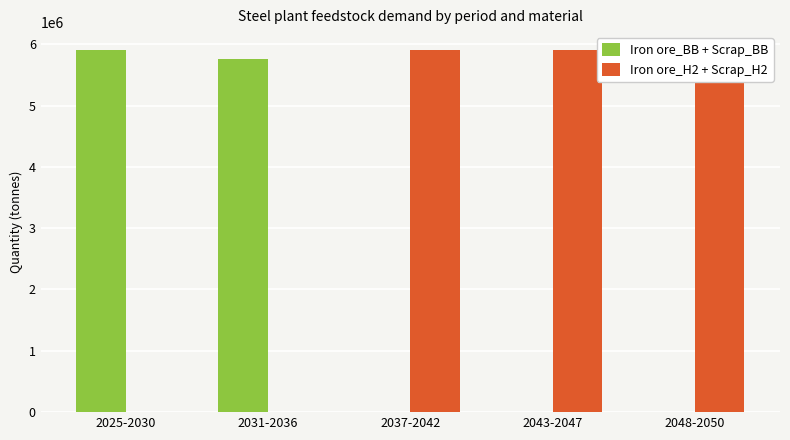

What is the average value of the Iron ore_BB + Scrap_BB series?

2331202.3